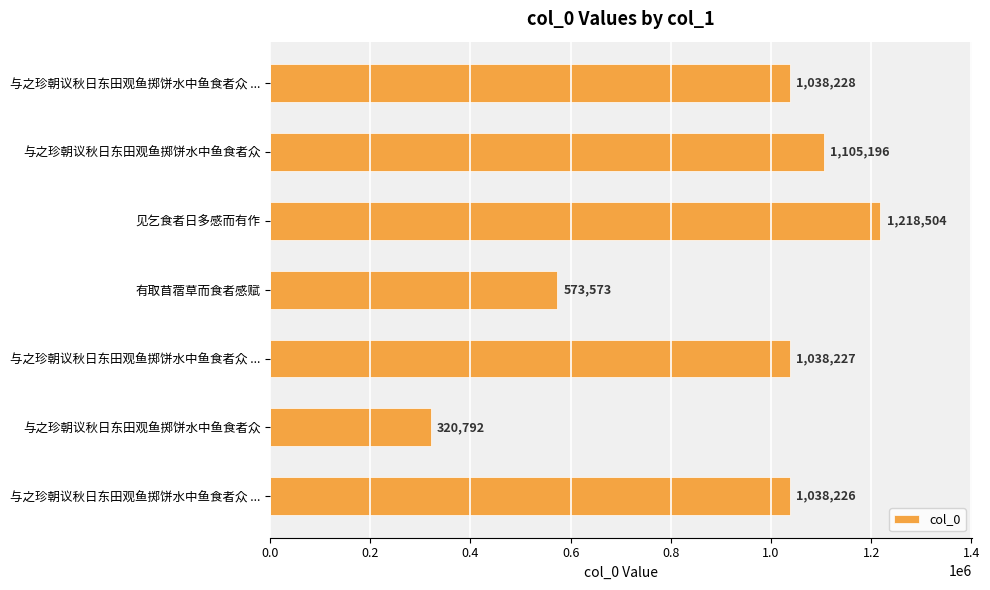

How many data points are less than 1038227?

3